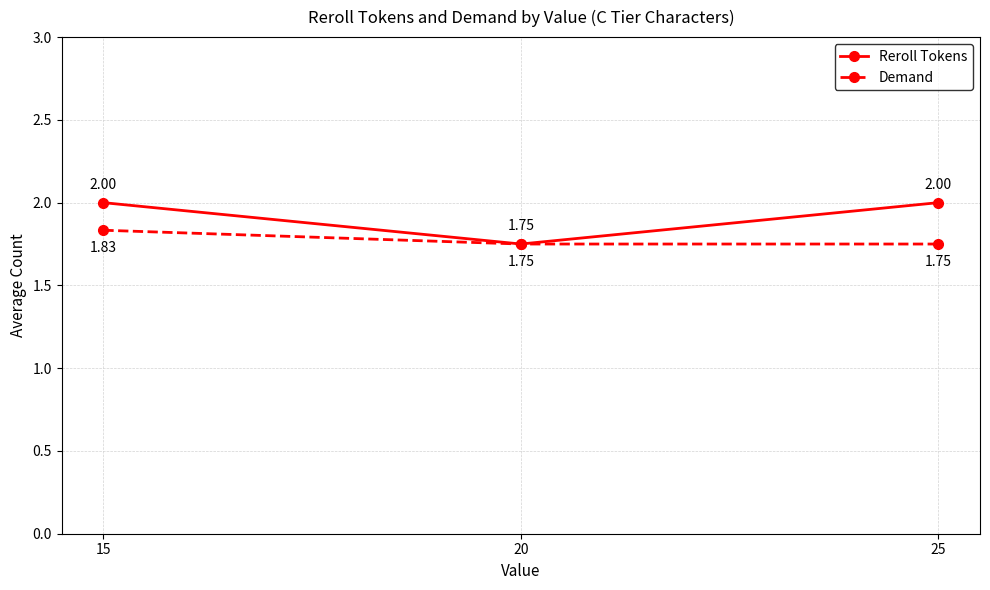

Between 15 and 20, which series saw the biggest shift?

Reroll Tokens